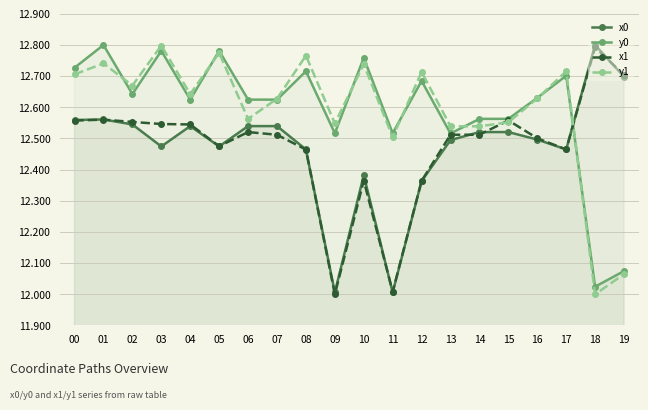

What is the minimum value for x1?

12000.0